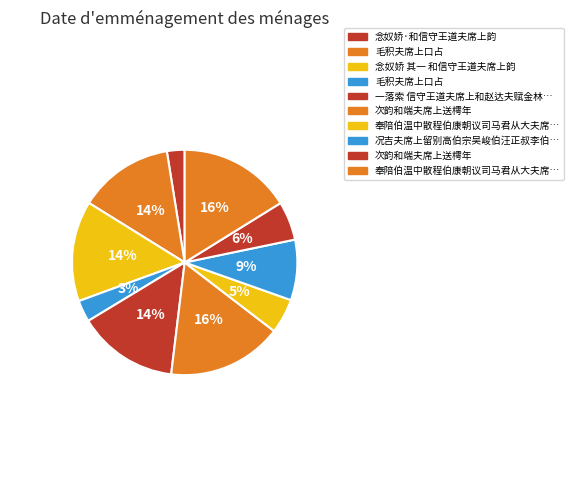

Which slice is the largest?

次韵和端夫席上送樗年